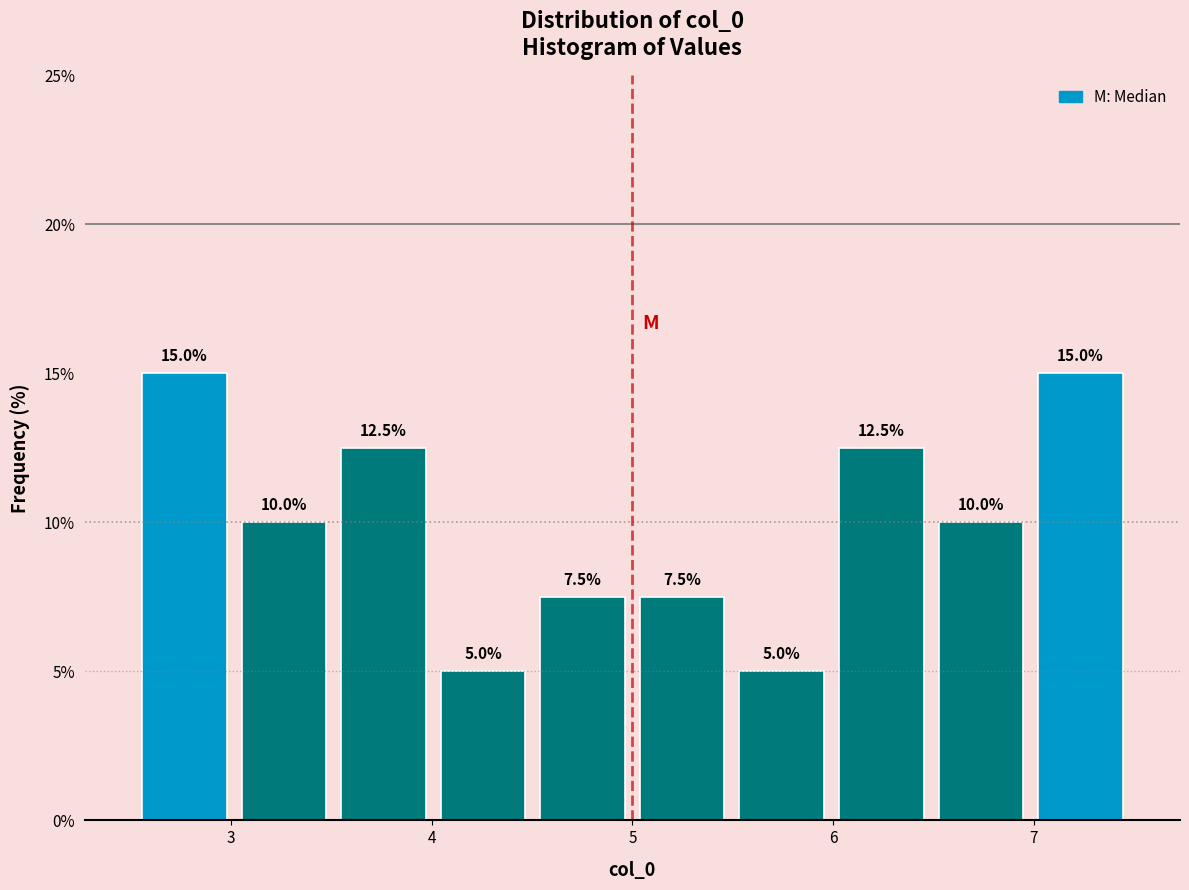

Reading left to right, transcribe this chart: for each bar, give the range it covers on the x-axis and its height. The bar edges are not printed on the chart, so give them approximately, as read against the axis.

2.5 to 3.0: 15.0
3.0 to 3.5: 10.0
3.5 to 4.0: 12.5
4.0 to 4.5: 5.0
4.5 to 5.0: 7.5
5.0 to 5.5: 7.5
5.5 to 6.0: 5.0
6.0 to 6.5: 12.5
6.5 to 7.0: 10.0
7.0 to 7.5: 15.0